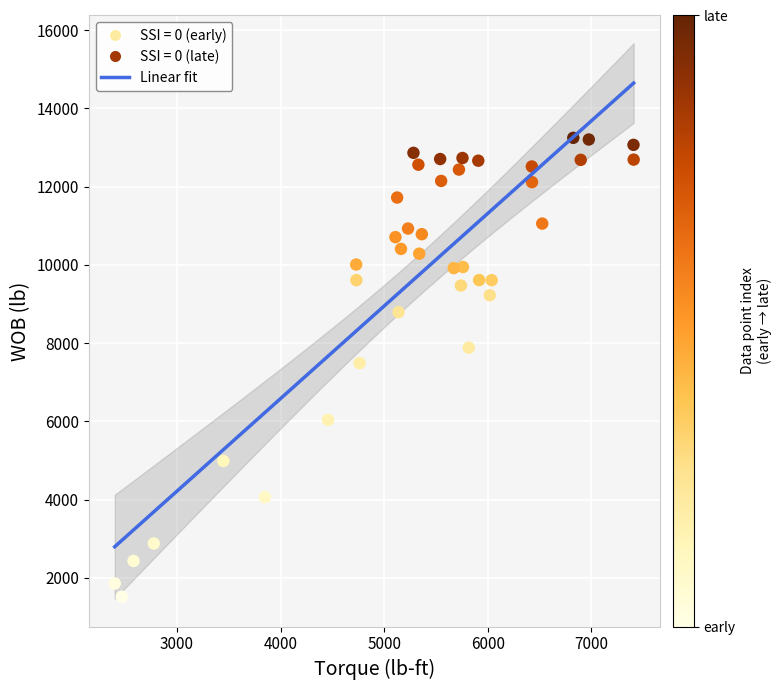

What is the range of Y values (max minus min)?

11726.2